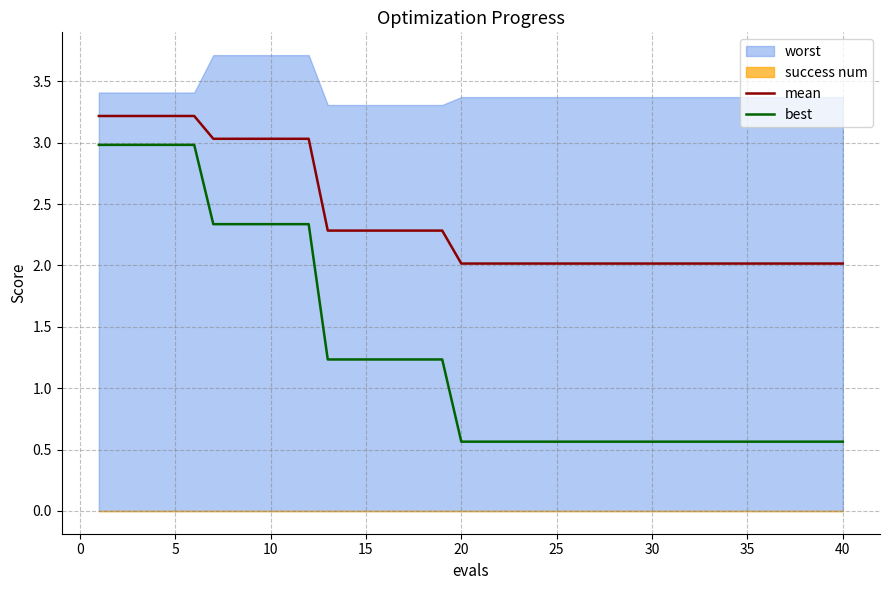

True or false: best and mean cross at least once.

False